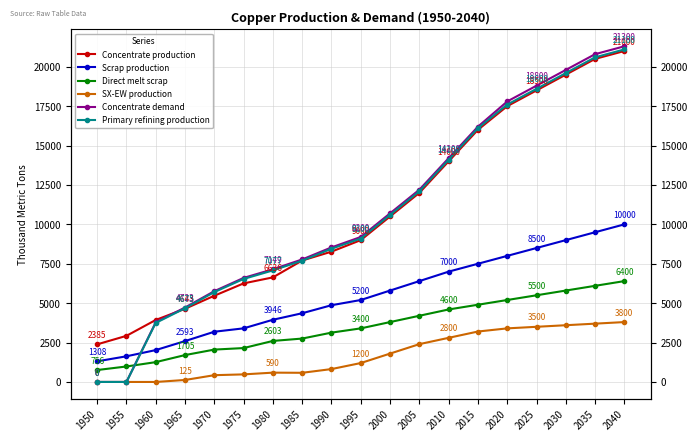

Is it true that Concentrate production equals 6014.2 at 2040?

False